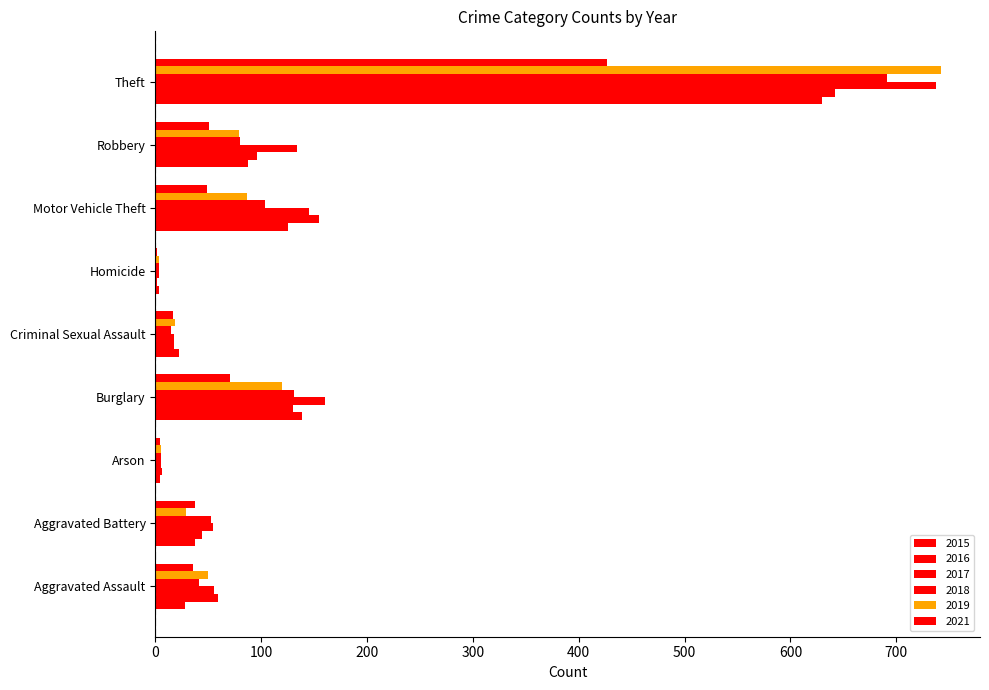

Reading left to right, list all the values displayed in this chart.

2015: Aggravated Assault=28	Aggravated Battery=37	Arson=4	Burglary=139	Criminal Sexual Assault=22	Homicide=3	Motor Vehicle Theft=125	Robbery=88	Theft=630
2016: Aggravated Assault=59	Aggravated Battery=44	Arson=6	Burglary=130	Criminal Sexual Assault=18	Homicide=2	Motor Vehicle Theft=155	Robbery=96	Theft=642
2017: Aggravated Assault=55	Aggravated Battery=54	Arson=5	Burglary=160	Criminal Sexual Assault=18	Homicide=3	Motor Vehicle Theft=145	Robbery=134	Theft=738
2018: Aggravated Assault=41	Aggravated Battery=53	Arson=5	Burglary=131	Criminal Sexual Assault=15	Homicide=3	Motor Vehicle Theft=104	Robbery=80	Theft=691
2019: Aggravated Assault=50	Aggravated Battery=29	Arson=5	Burglary=120	Criminal Sexual Assault=19	Homicide=3	Motor Vehicle Theft=87	Robbery=79	Theft=742
2021: Aggravated Assault=36	Aggravated Battery=37	Arson=4	Burglary=71	Criminal Sexual Assault=17	Homicide=2	Motor Vehicle Theft=49	Robbery=51	Theft=427